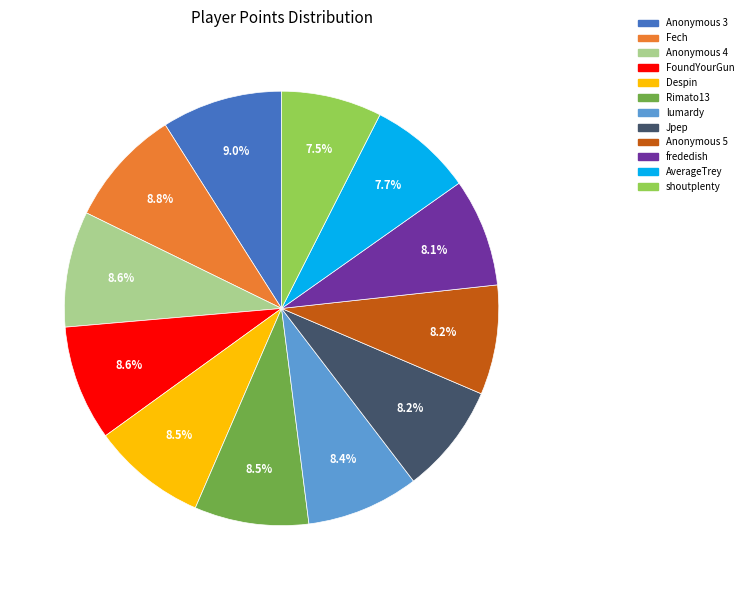

Is shoutplenty the majority of the pie?

No